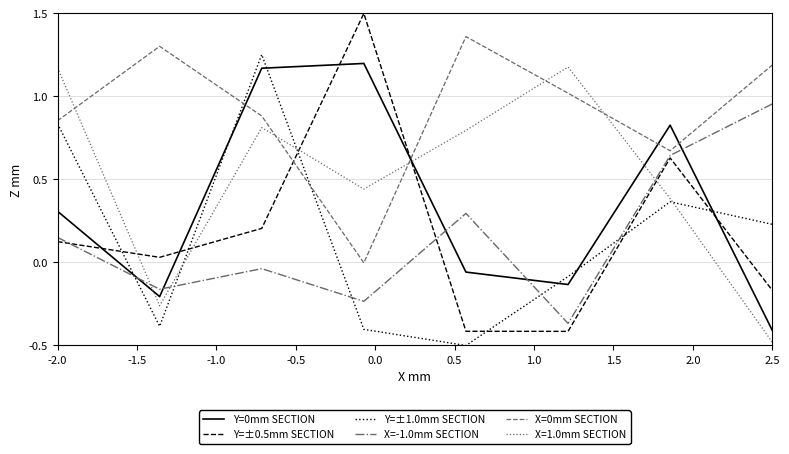

Which series ends up on top after the final intersection of Y=0mm SECTION and Y=±0.5mm SECTION?

Y=±0.5mm SECTION